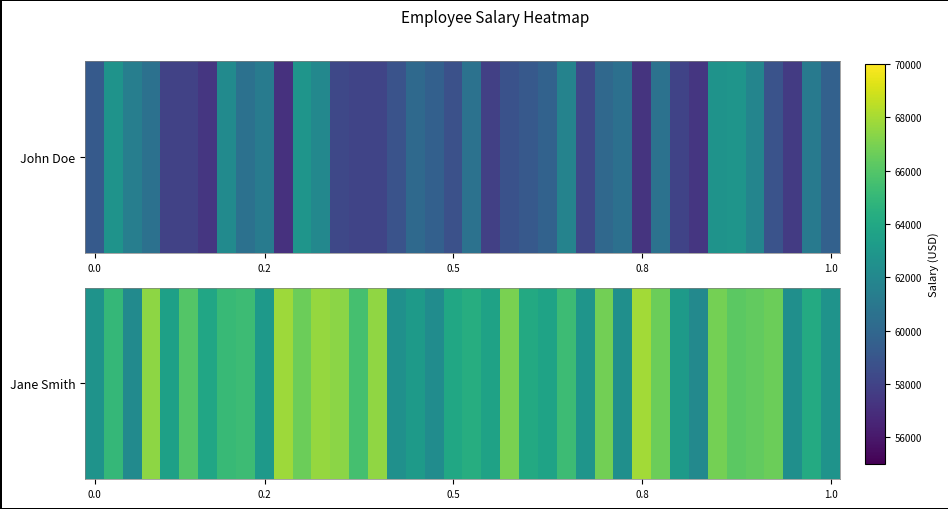

True or false: the data shows 62531.0 at 16.

True